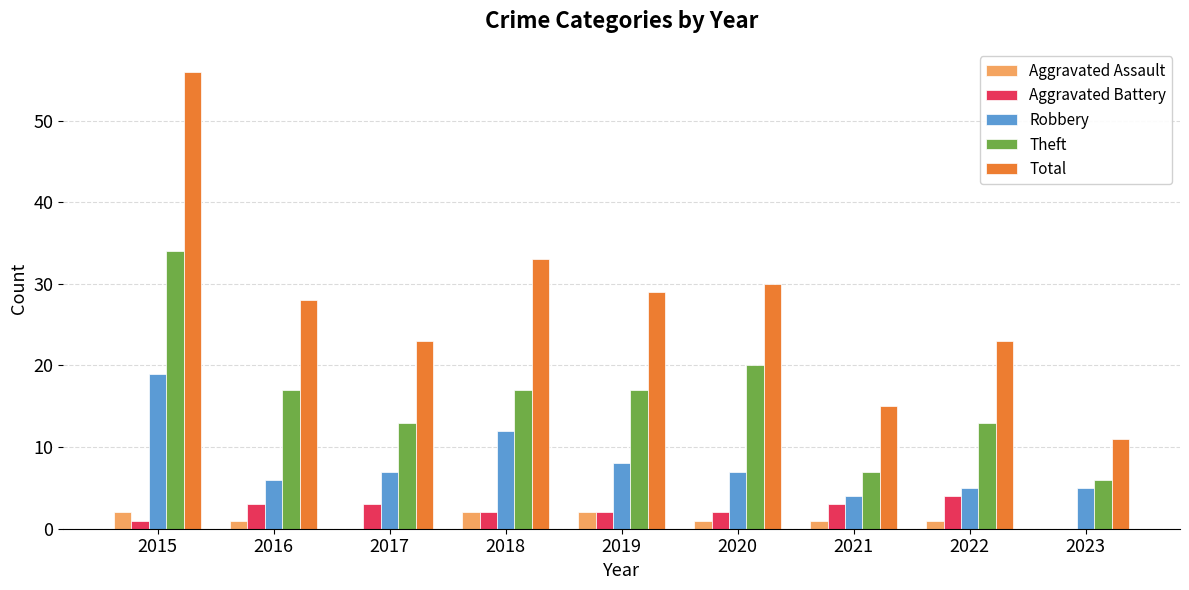

Which series has the largest total across all categories?

Total